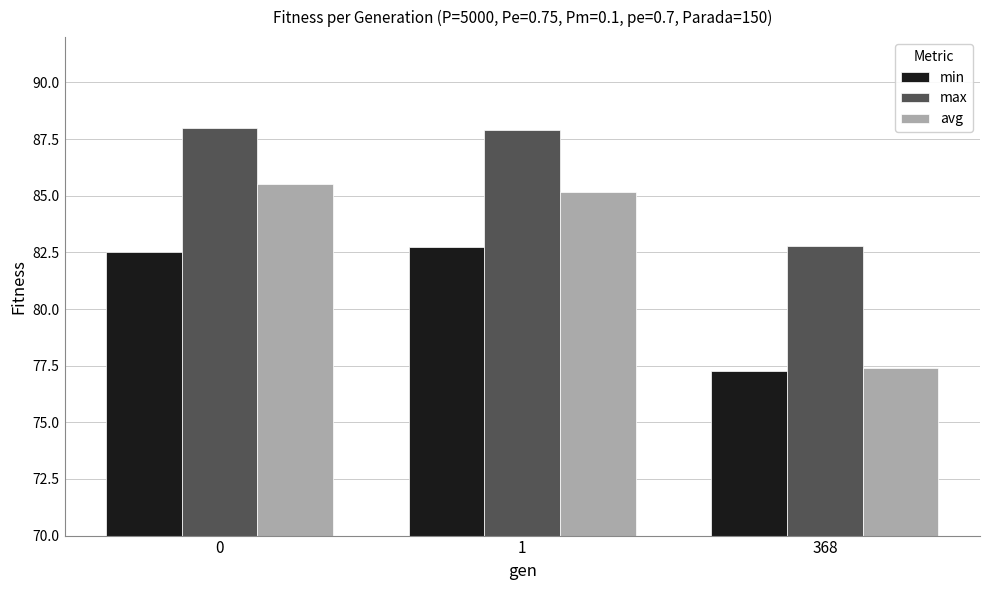

The value of avg at 368 is 77.4. True or false?

True